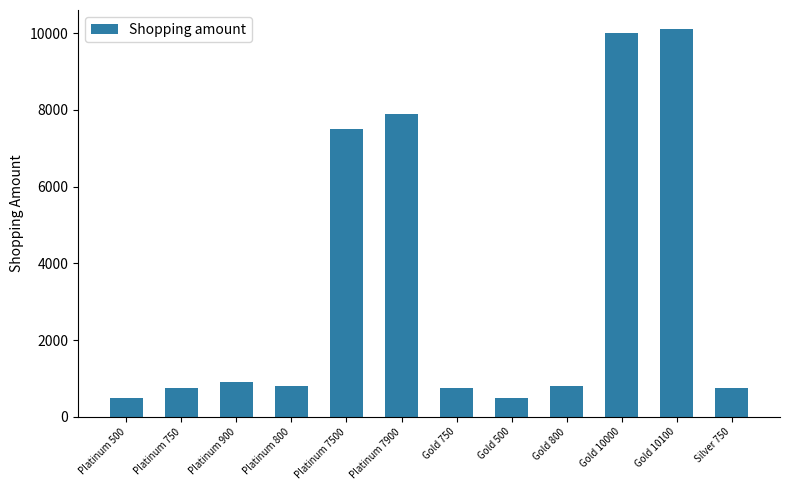

Between Gold 500 and Platinum 800, which is larger?

Platinum 800